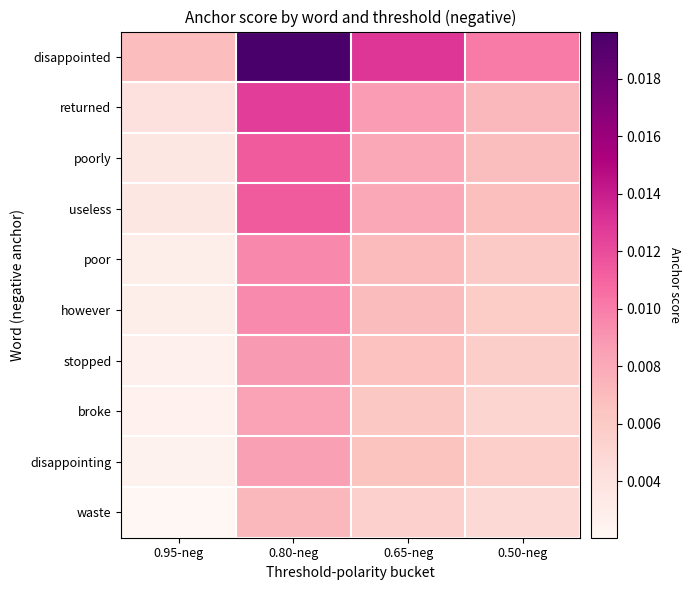

How many distinct data groups are displayed?

10